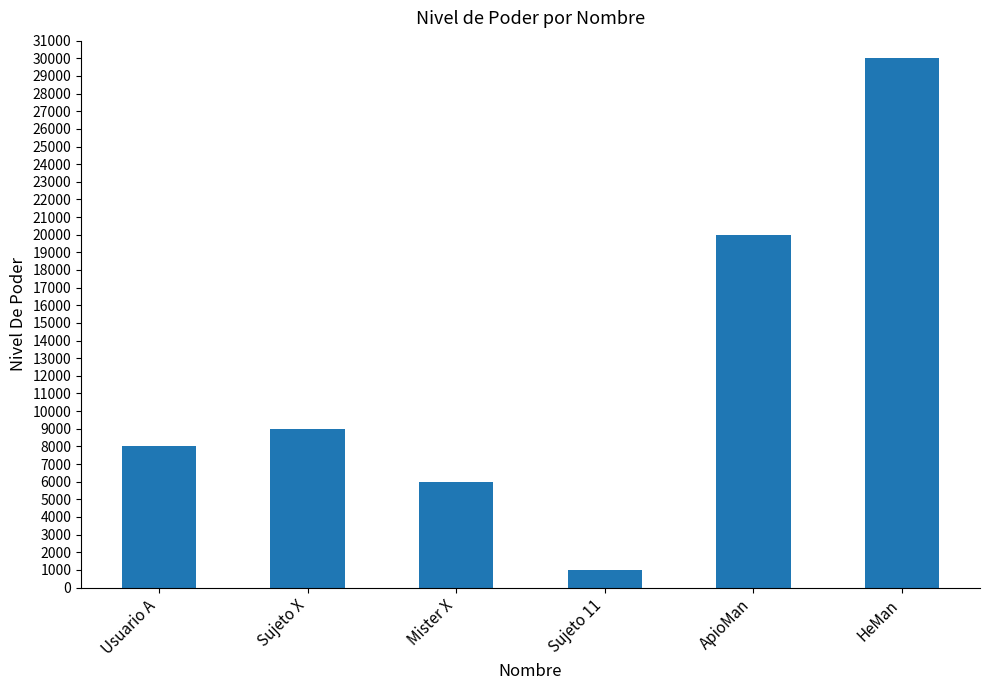

What value does the data have at Sujeto 11, to the nearest 100?

1000